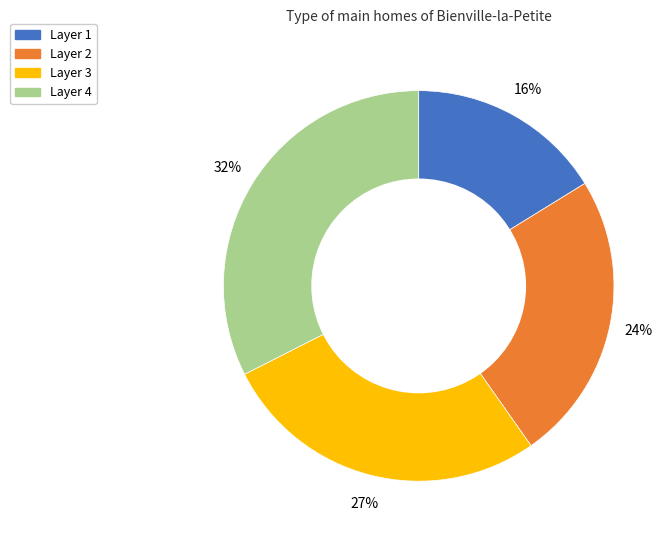

To the nearest percent, what is the average slice percentage?

25%